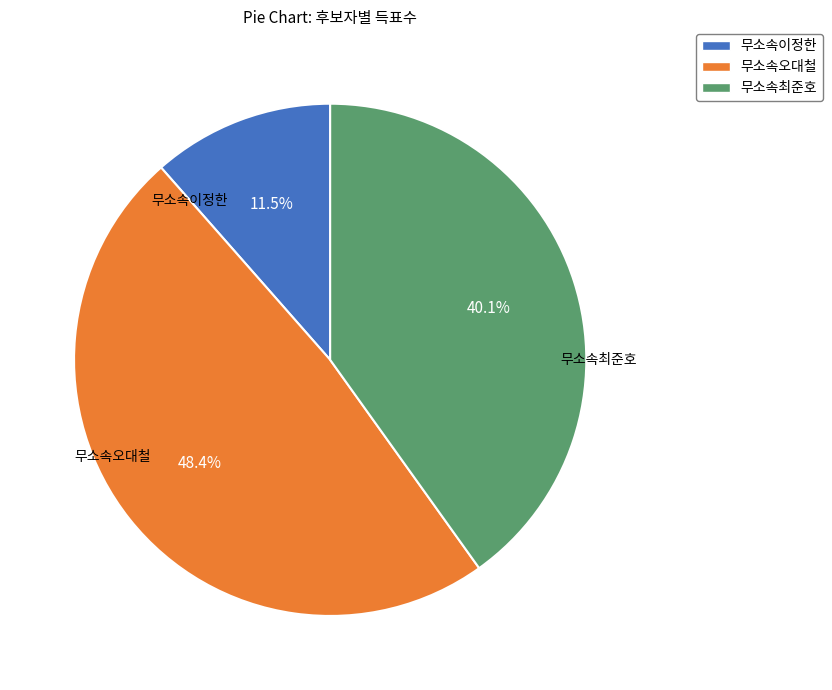

Count the number of slices in the pie.

3